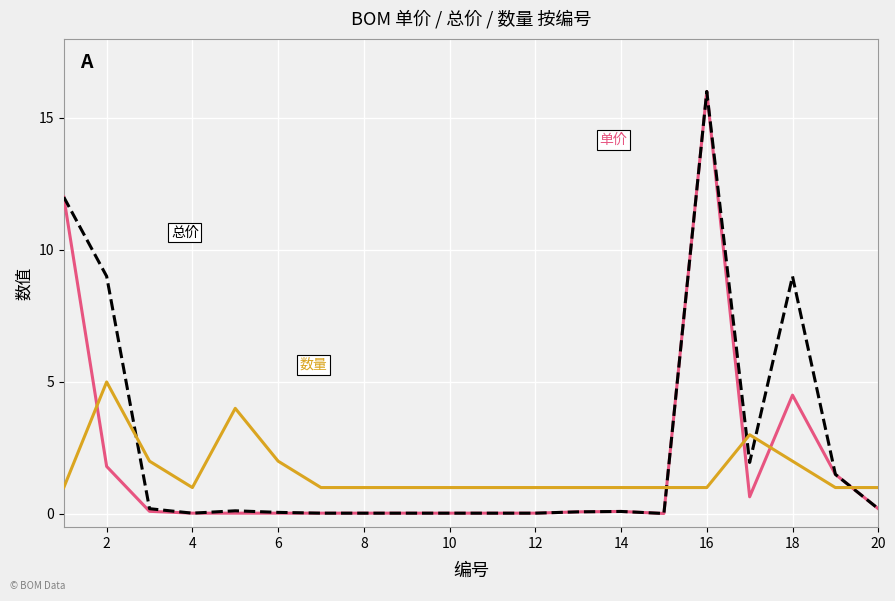

What is the maximum value shown in the chart?

16.0